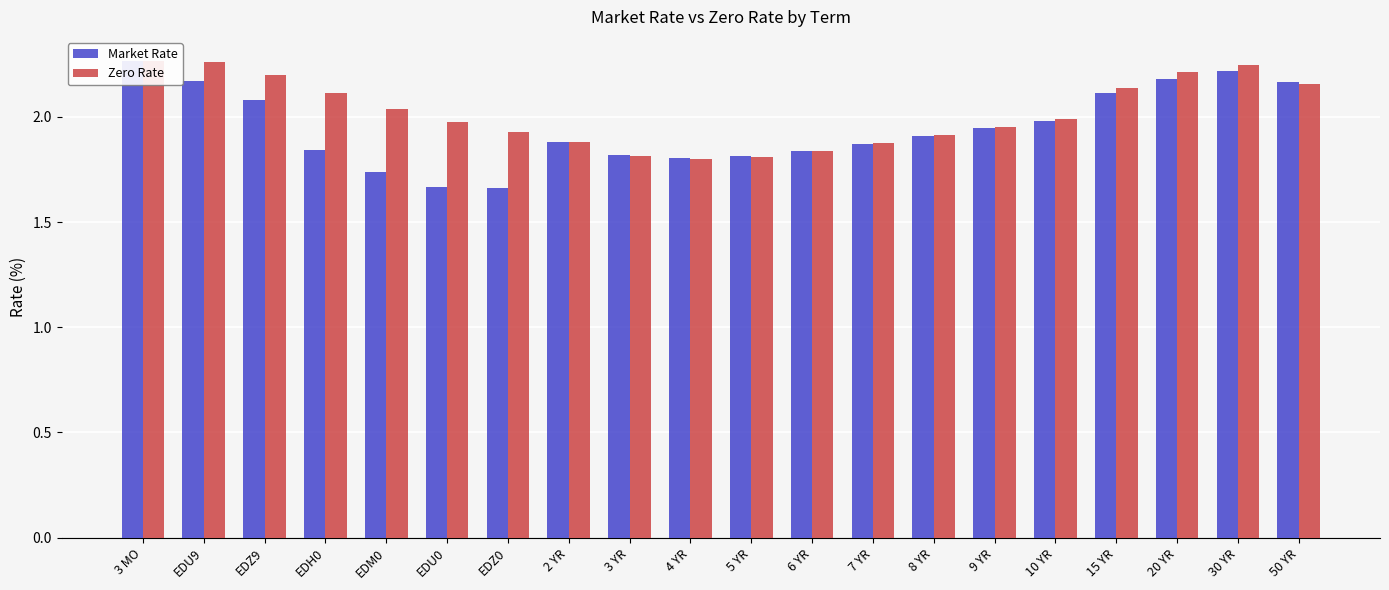

What is the maximum value shown in the chart?

2.3